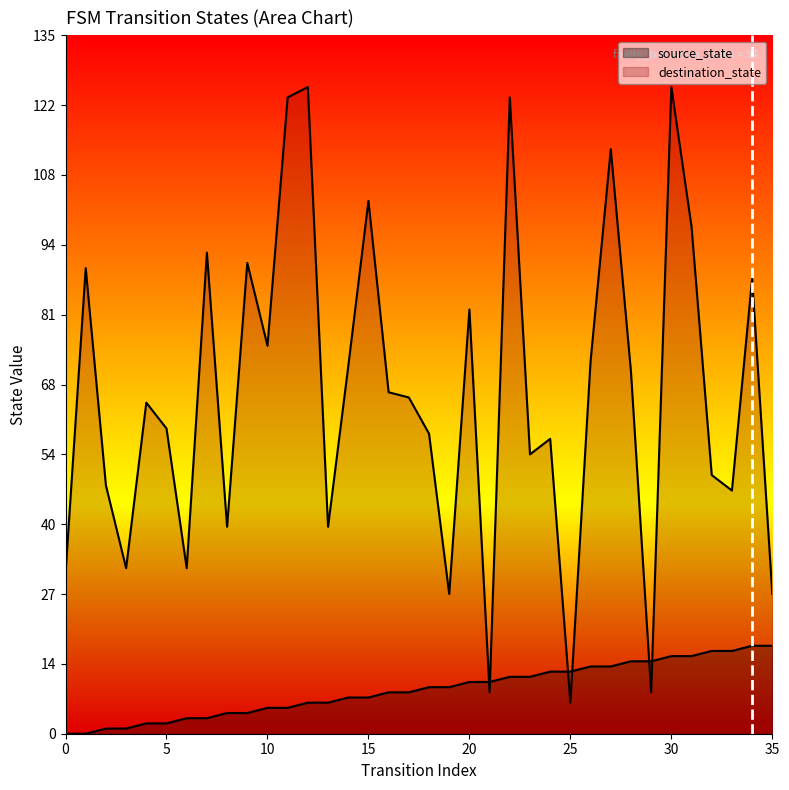

How many distinct data groups are displayed?

2